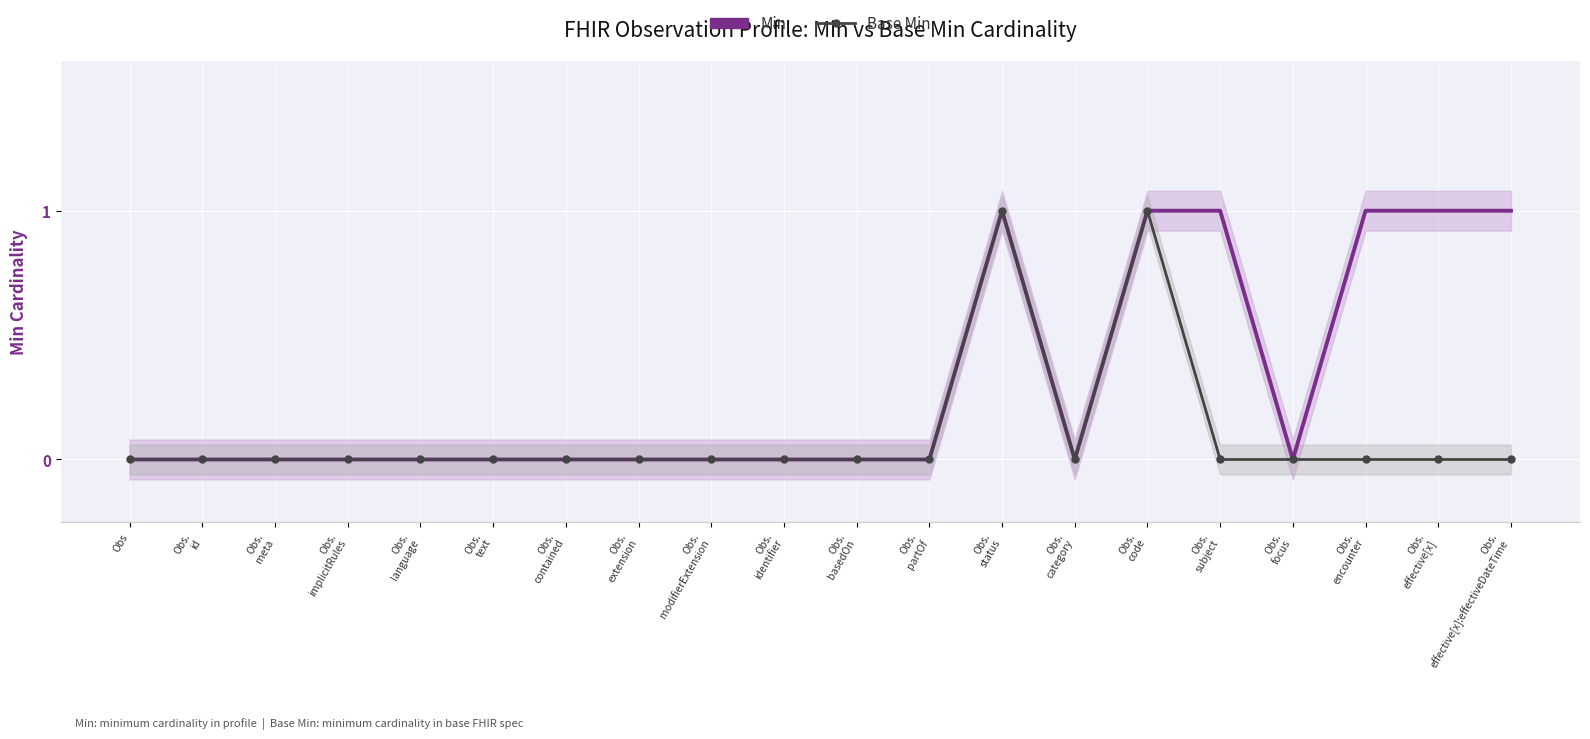

At which category is the sum across all series the highest?

Obs.
status